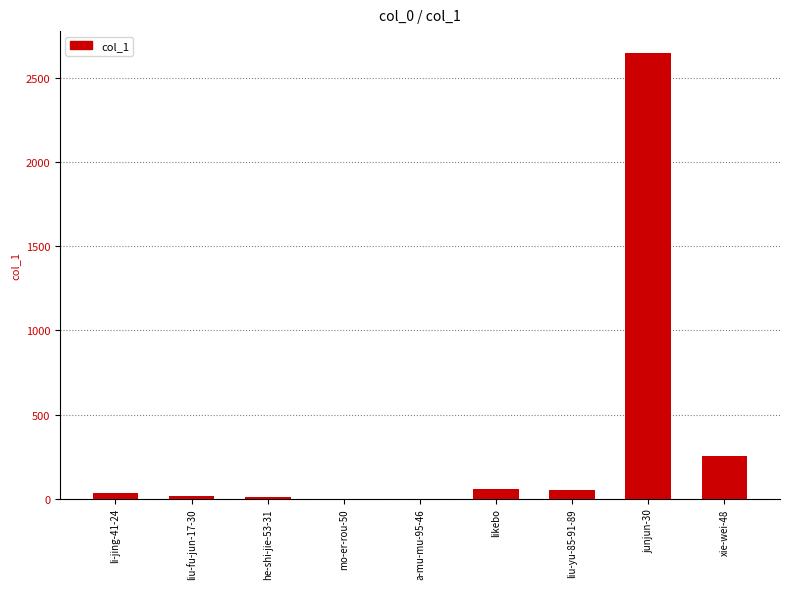

At which category does the chart reach its peak across all series?

junjun-30